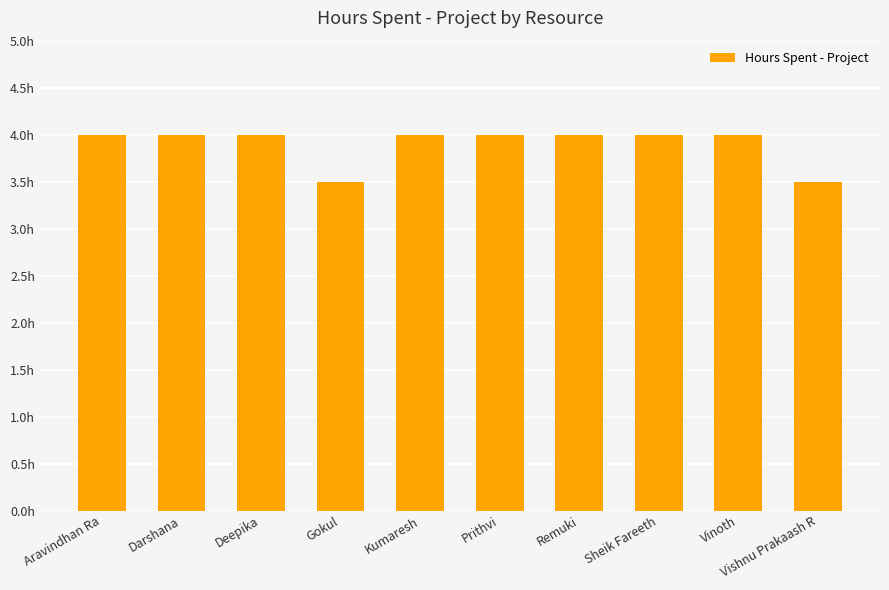

List the labels in order of value, smallest first.

Gokul, Vishnu Prakaash R, Aravindhan Ra, Darshana, Deepika, Kumaresh, Prithvi, Remuki, Sheik Fareeth, Vinoth